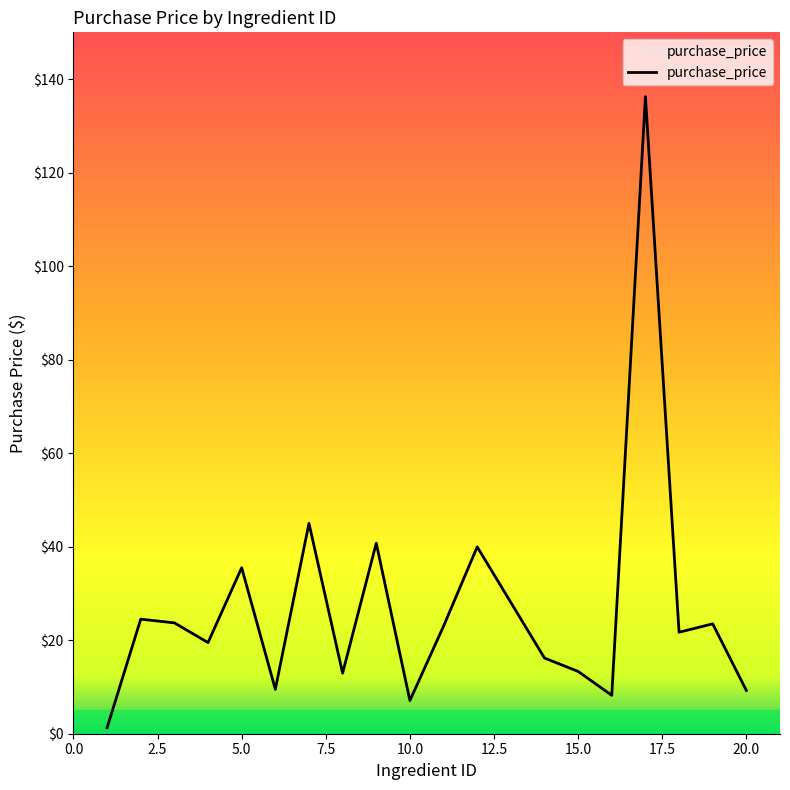

Reading right to left, transcribe all the data shown in this chart.

20=9.2	19=23.5	18=21.7	17=136.2	16=8.2	15=13.3	14=16.2	12=40.0	11=23.0	10=7.1	9=40.8	8=12.9	7=45.0	6=9.5	5=35.5	4=19.5	3=23.7	2=24.5	1=1.3